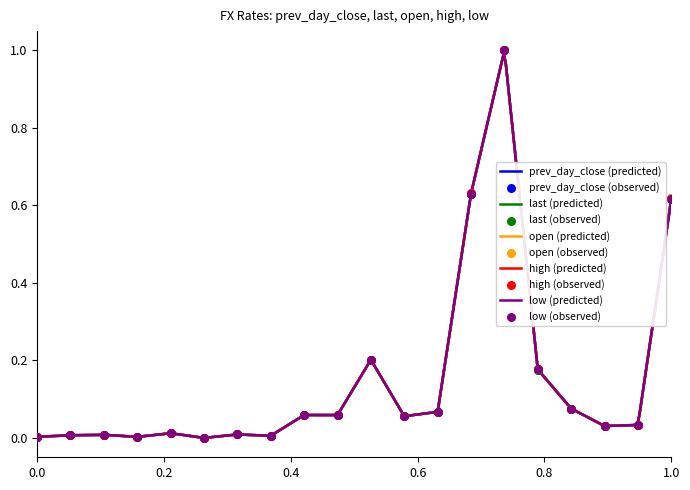

Which series contains the lowest Y value?

prev_day_close